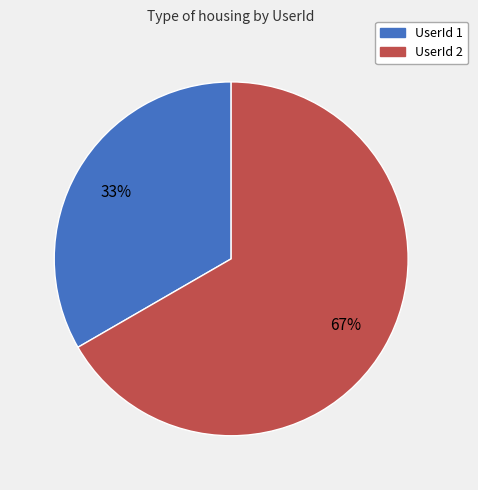

Is there any slice that represents more than half of the pie?

Yes